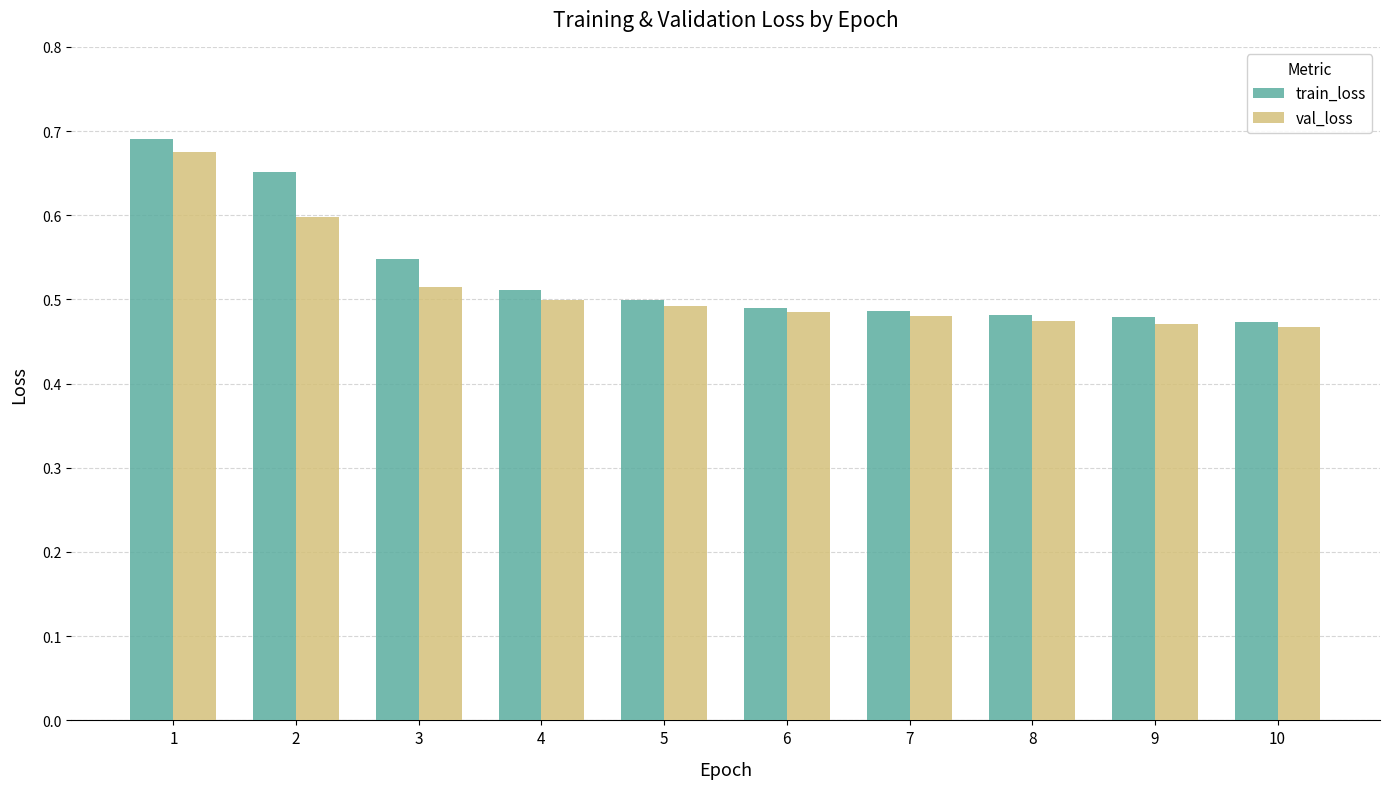

Count the val_loss values in the range 0 to 1.

10